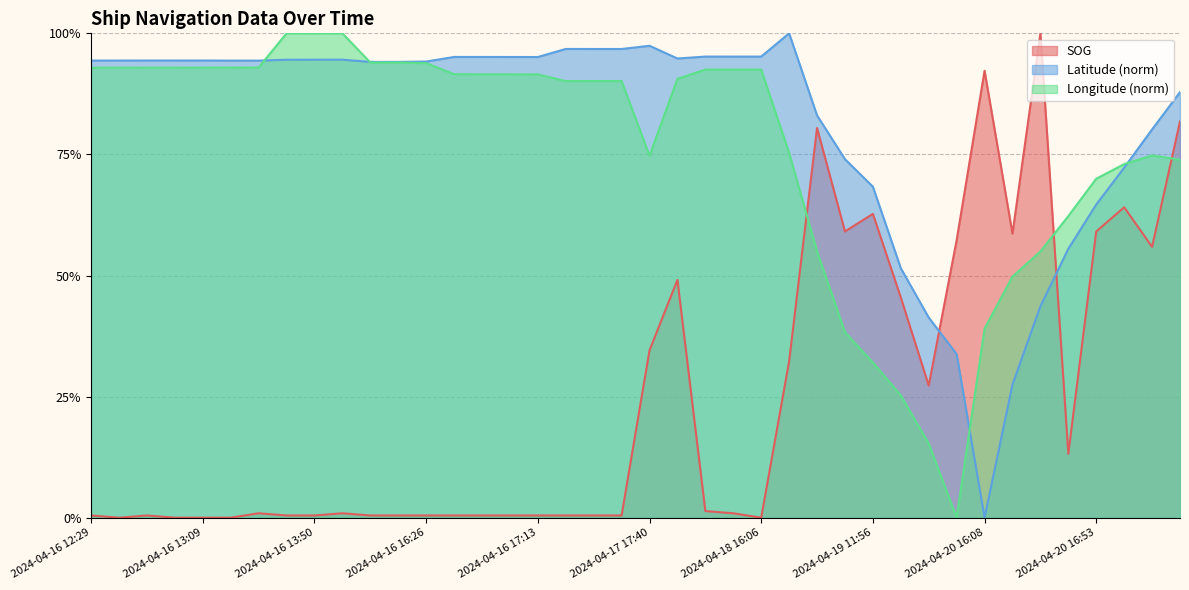

Is the value of Longitude at 2024-04-17 17:40 greater than the value of Latitude at 2024-04-19 11:40?

No